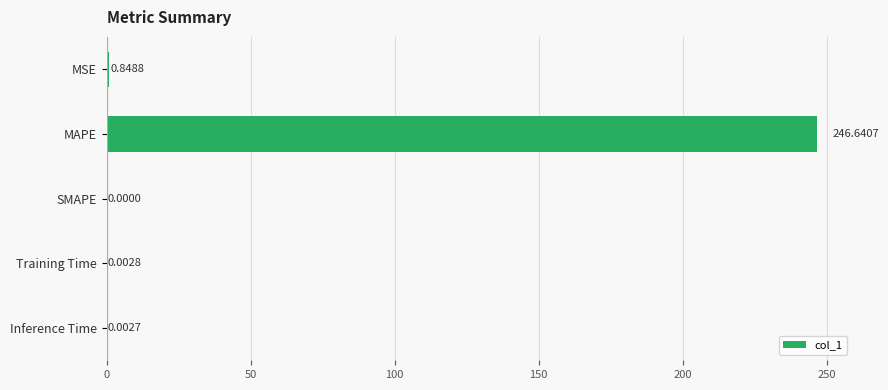

What is the change in value from MSE to Training Time?

-0.8